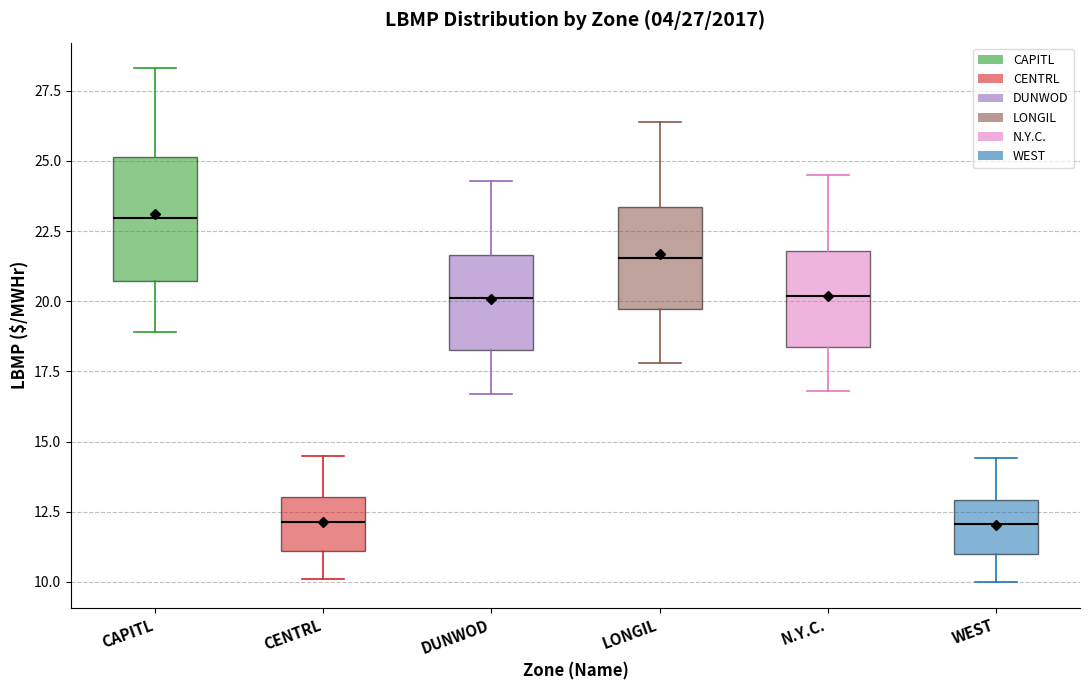

Comparing the boxes themselves (not the whiskers), which one is the tallest?

CAPITL